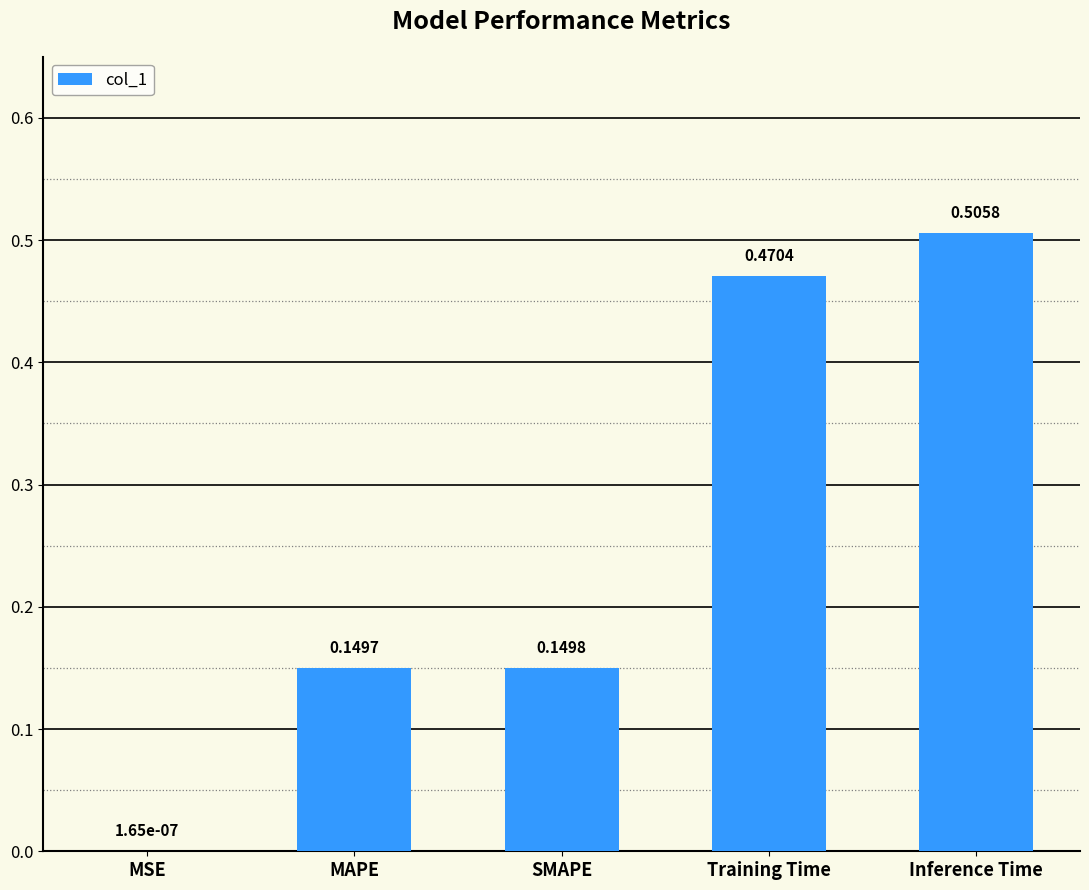

What is the sum of all values?

1.3